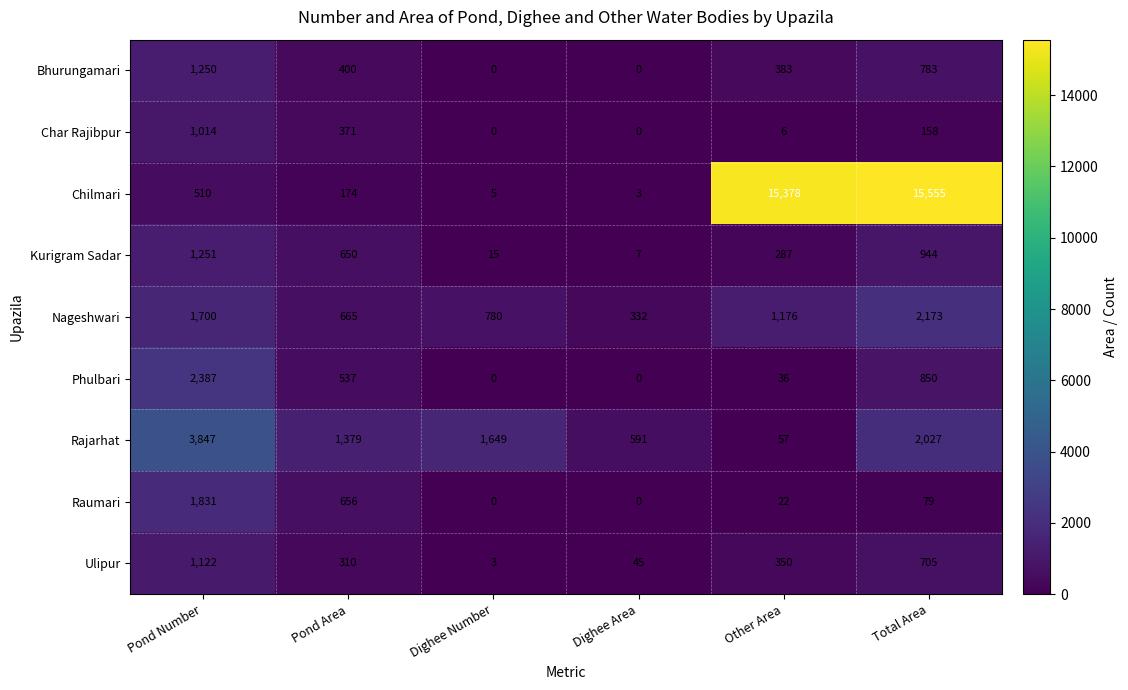

What is the average value of the Kurigram Sadar series?

526